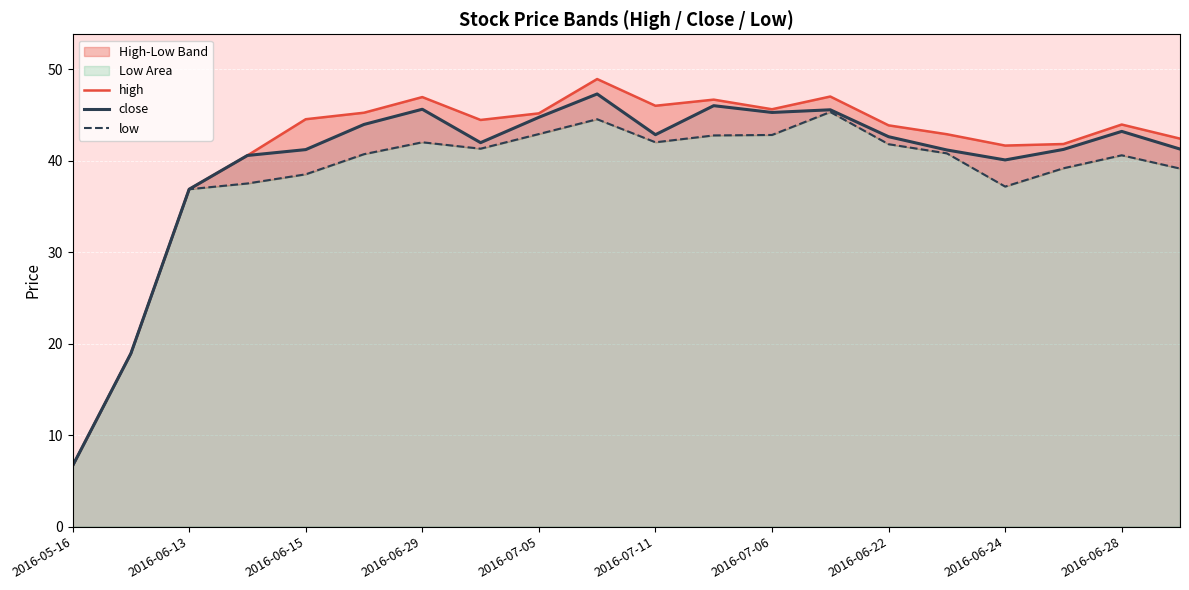

Which series has the largest total across all categories?

high